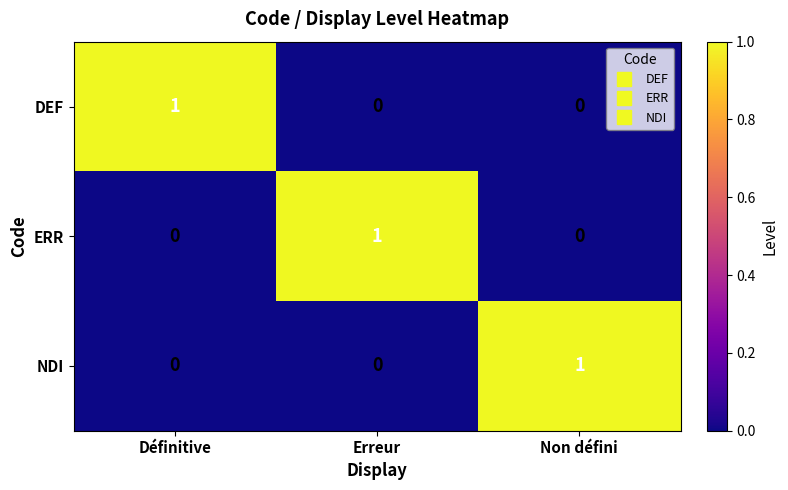

True or false: ERR has a value of 0 at Définitive.

True